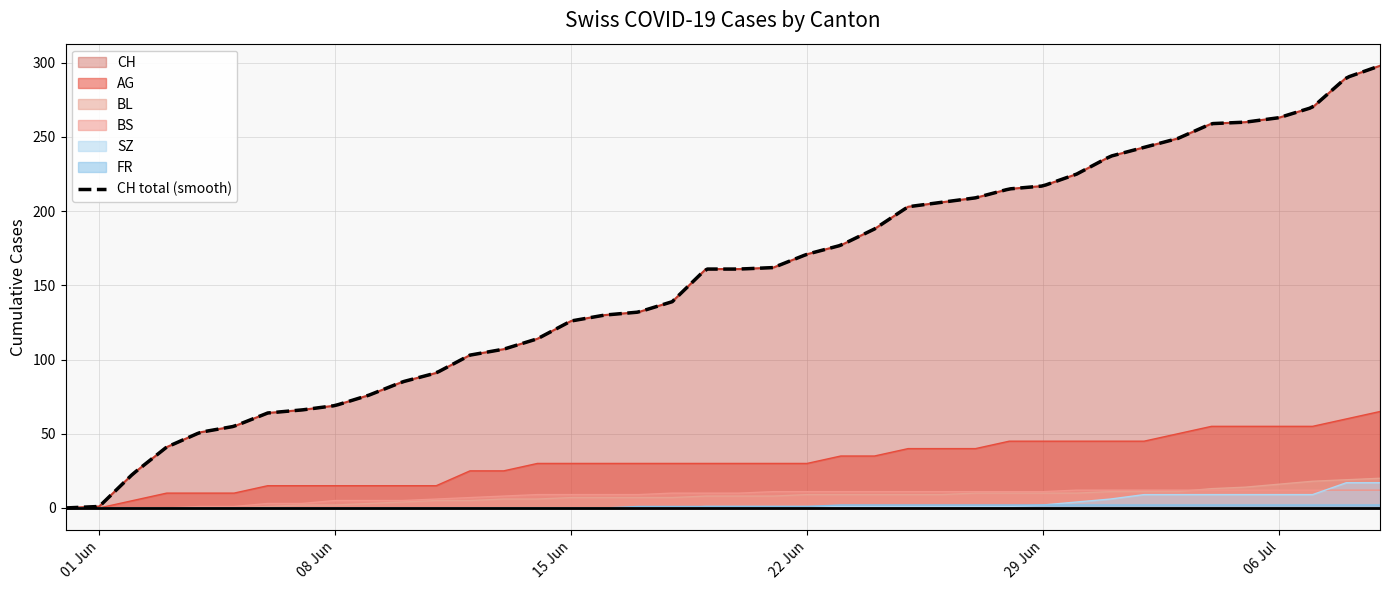

How many values in the BL series exceed 8?

18